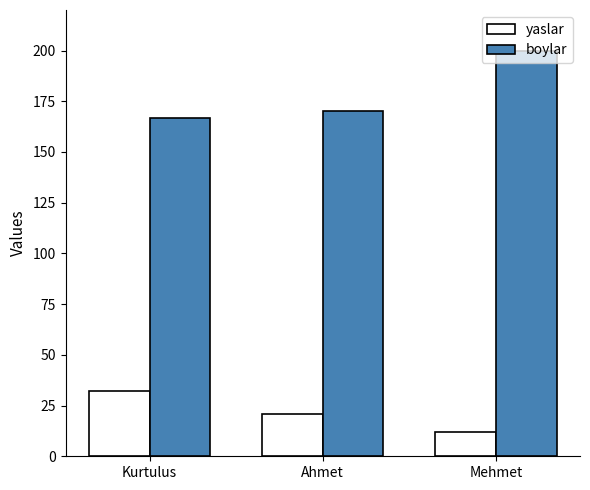

List the series in order of their peak value, highest first.

boylar, yaslar